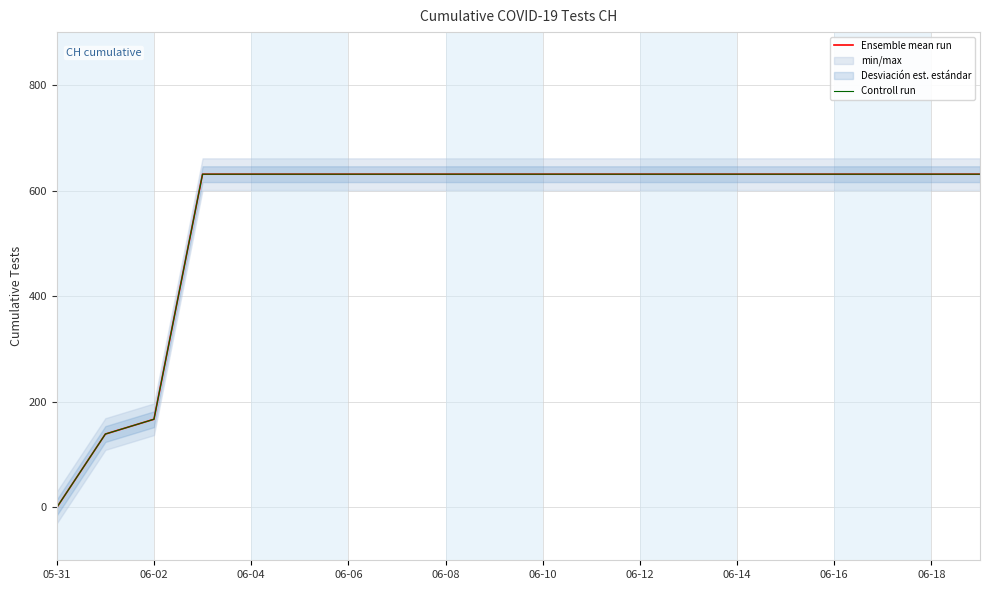

Reading left to right, list all the values displayed in this chart.

Ensemble mean run: 0	139	167	631	631	631	631	631	631	631	631	631	631	631	631	631	631	631	631	631
Controll run: 0	139	167	631	631	631	631	631	631	631	631	631	631	631	631	631	631	631	631	631